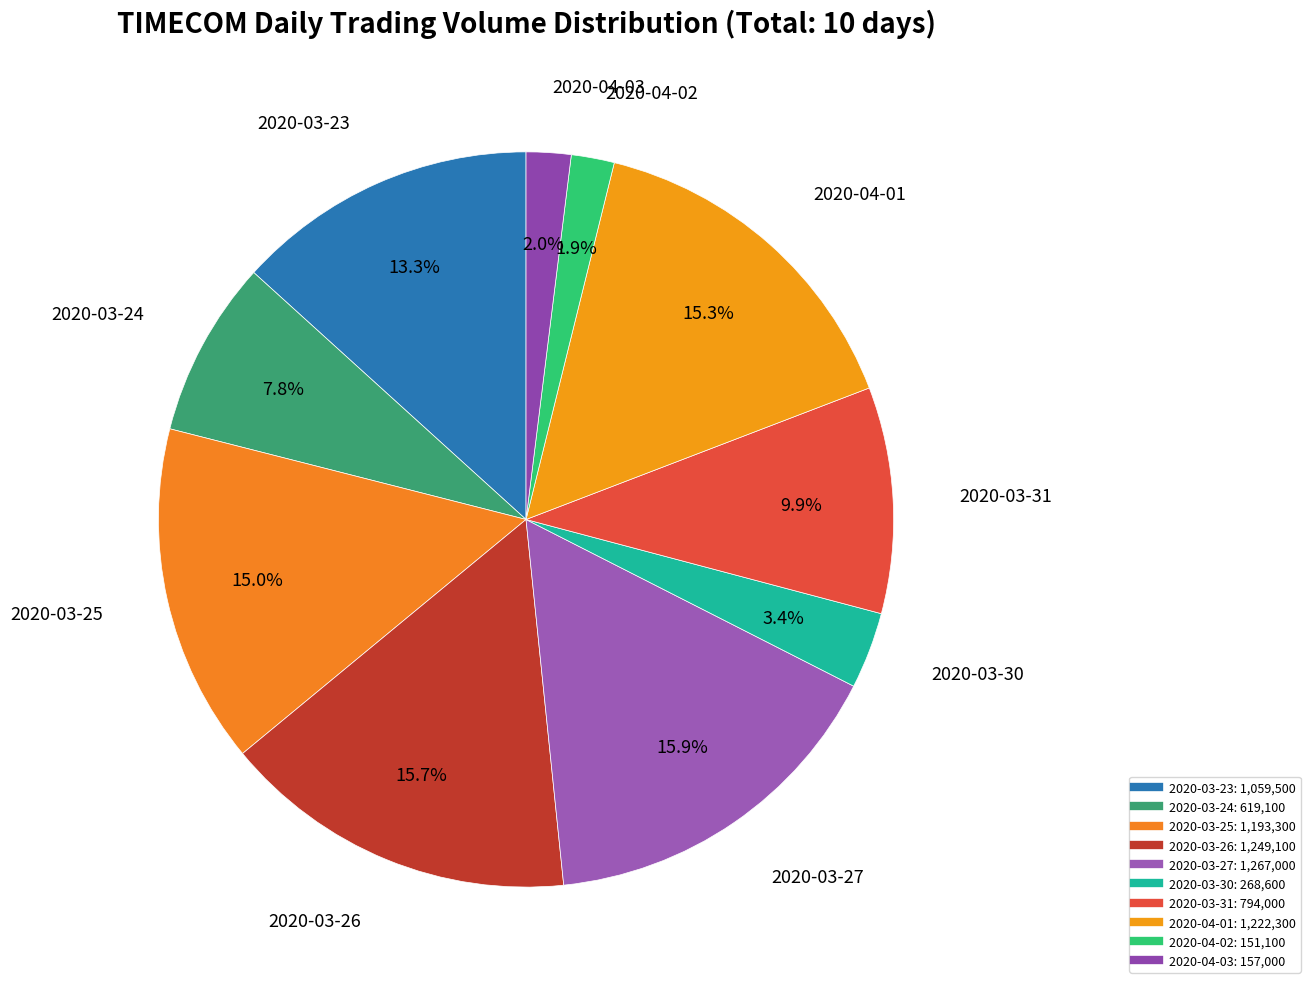

How many slices are in this pie chart?

10